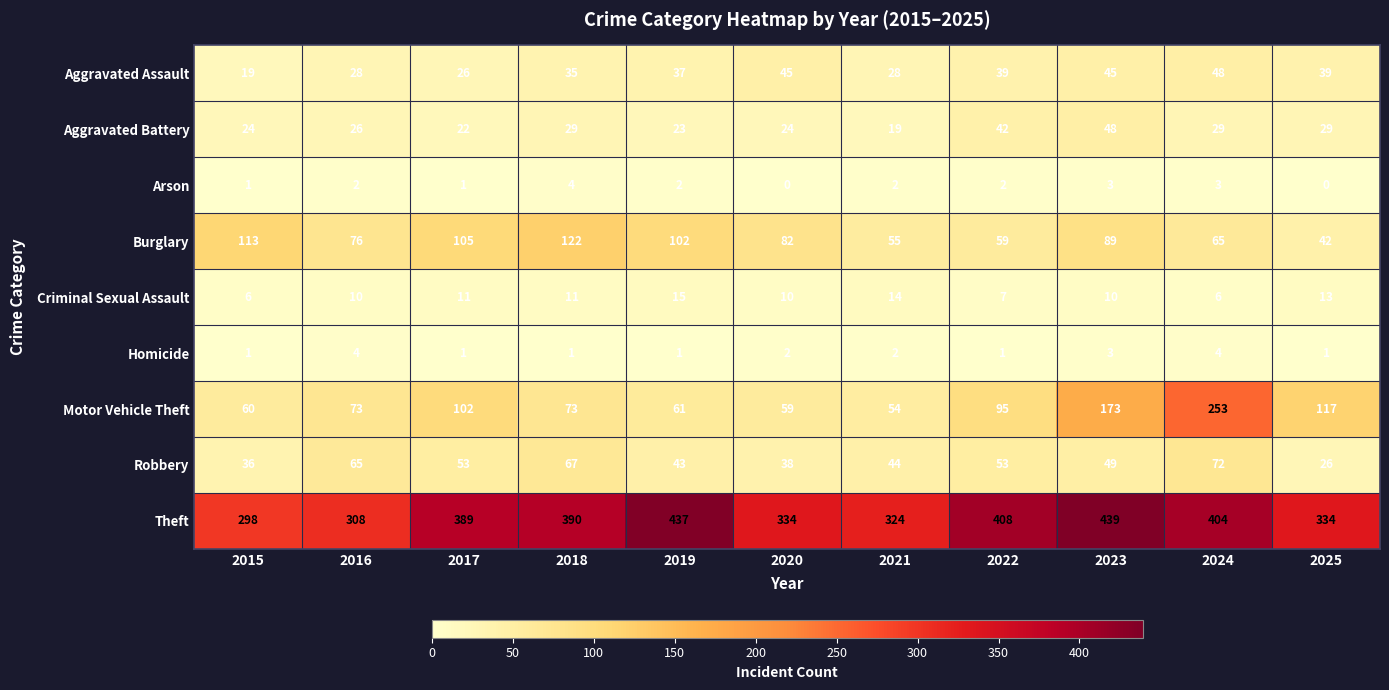

Which series has the widest spread of values?

Motor Vehicle Theft